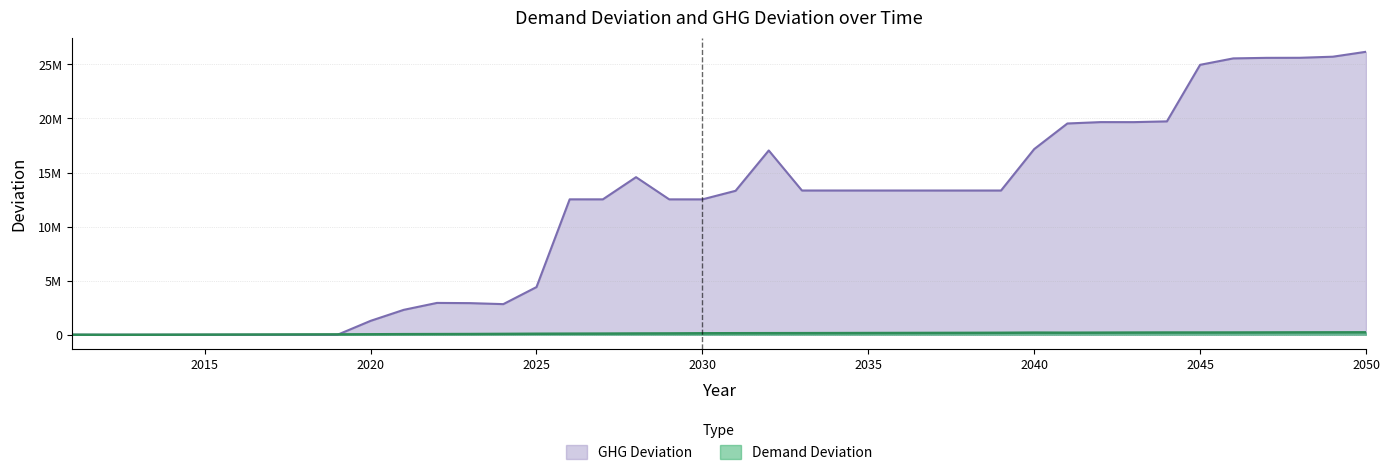

What is the difference between the maximum and minimum values in the Demand Deviation series?

226867.8